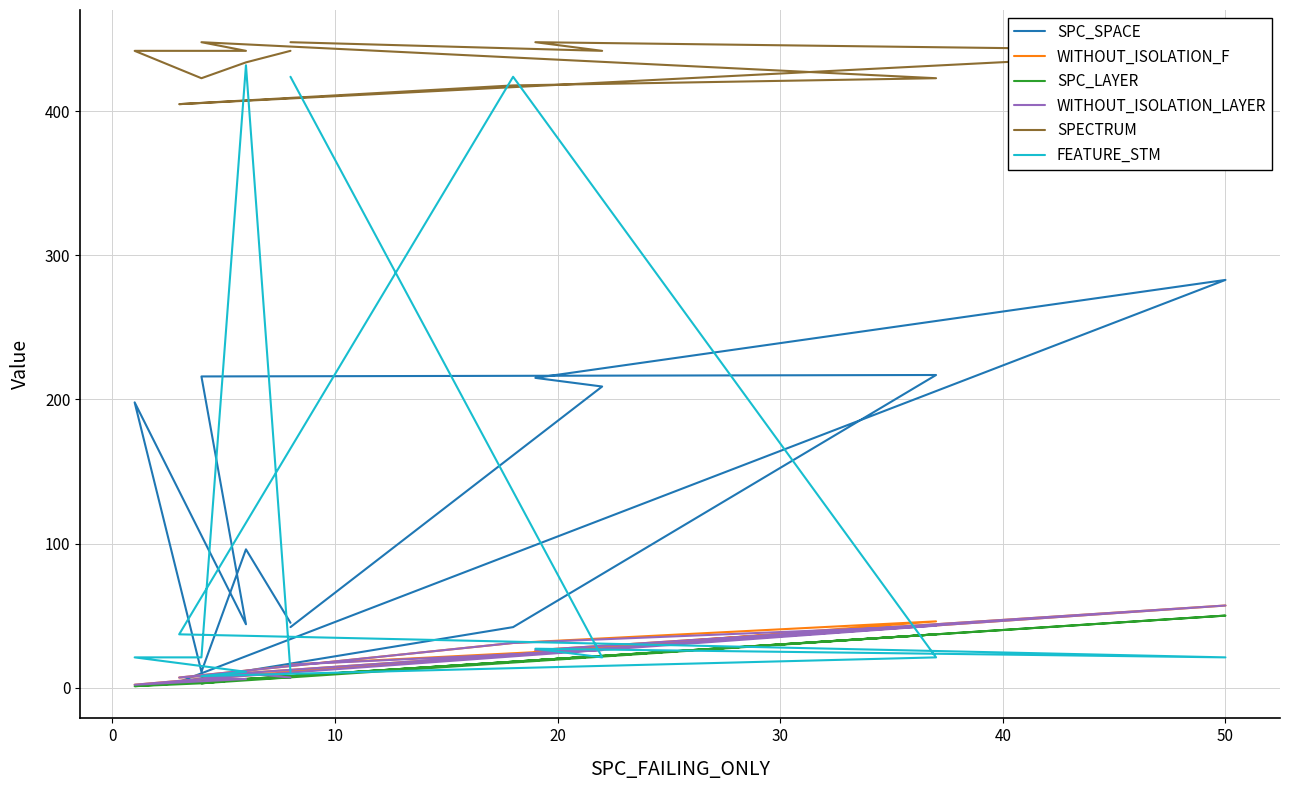

True or false: WITHOUT_ISOLATION_LAYER has a value of 44 at 40.

False